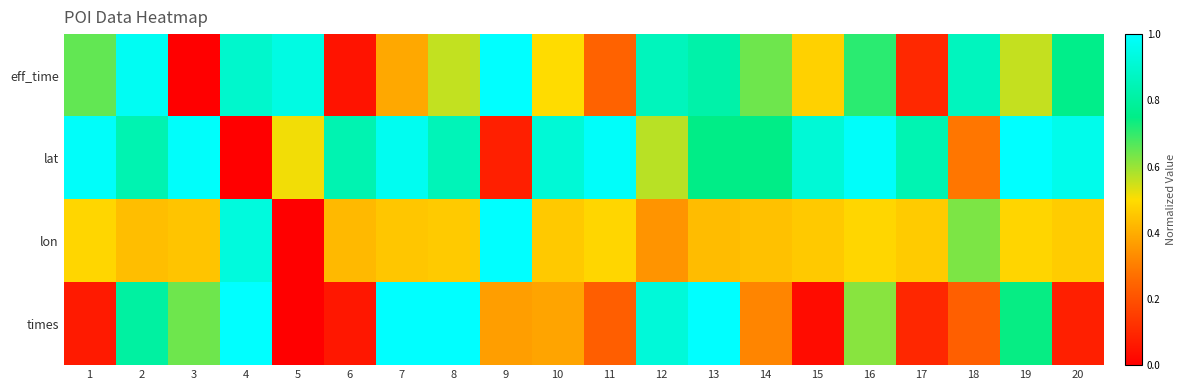

Reading left to right, list all the values displayed in this chart.

eff_time: 1=0.7	2=1.0	3=0.0	4=0.9	5=0.9	6=0.0	7=0.4	8=0.6	9=1.0	10=0.5	11=0.2	12=0.9	13=0.8	14=0.6	15=0.5	16=0.7	17=0.1	18=0.9	19=0.6	20=0.8
lat: 1=1.0	2=0.8	3=1.0	4=0.0	5=0.5	6=0.8	7=1.0	8=0.9	9=0.1	10=0.9	11=1.0	12=0.6	13=0.7	14=0.7	15=0.9	16=1.0	17=0.8	18=0.3	19=1.0	20=1.0
lon: 1=0.5	2=0.4	3=0.4	4=0.9	5=0.0	6=0.4	7=0.5	8=0.5	9=1.0	10=0.5	11=0.5	12=0.3	13=0.4	14=0.4	15=0.5	16=0.5	17=0.5	18=0.6	19=0.5	20=0.5
times: 1=0.1	2=0.8	3=0.6	4=1.0	5=0.0	6=0.1	7=1.0	8=1.0	9=0.4	10=0.4	11=0.2	12=0.9	13=1.0	14=0.3	15=0.0	16=0.6	17=0.1	18=0.2	19=0.7	20=0.1